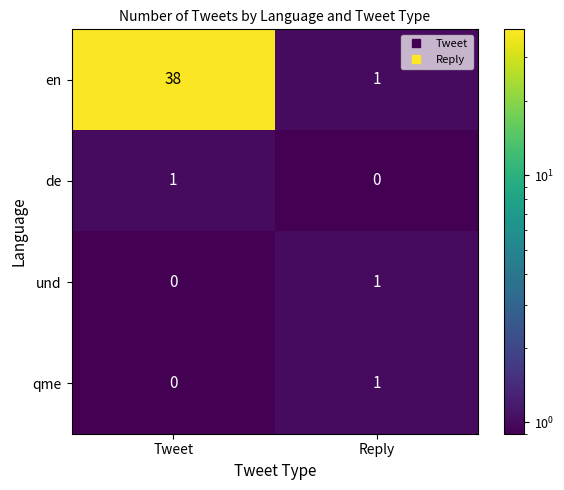

At which label is en closest to 19?

Reply